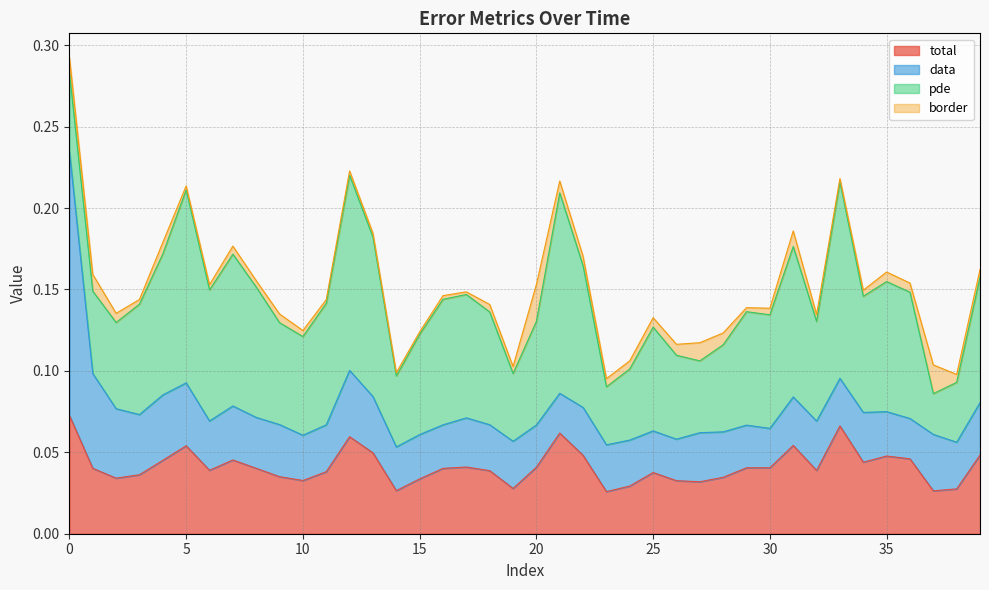

At how many categories does at least one series exceed 0?

40